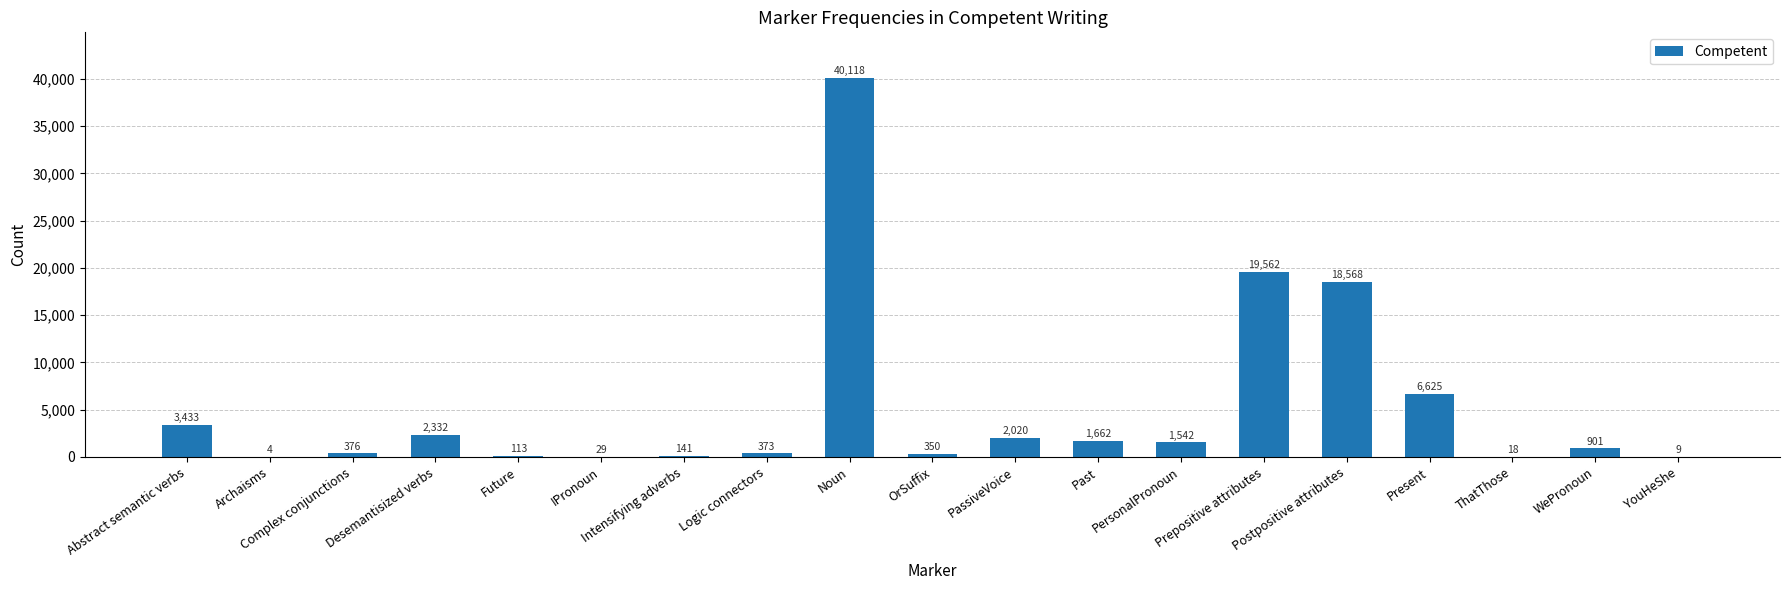

What is the maximum value shown in the chart?

40118